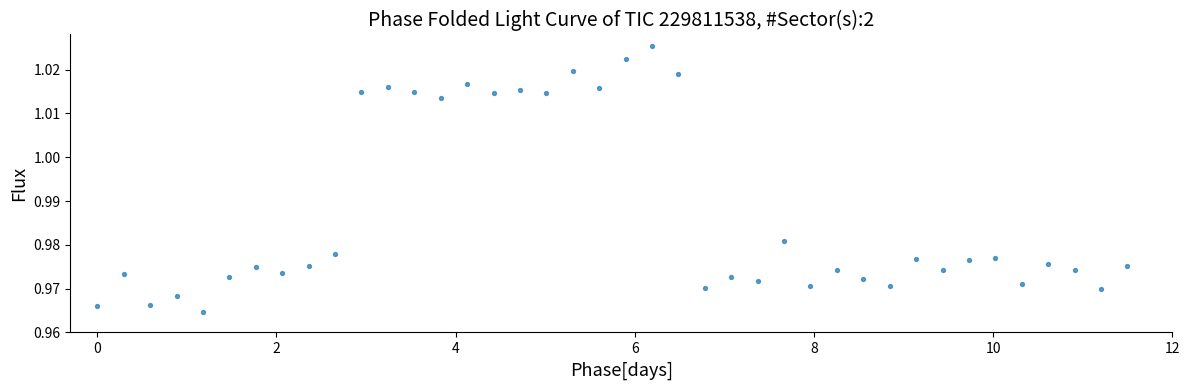

What is the range of X values (max minus min)?

11.5